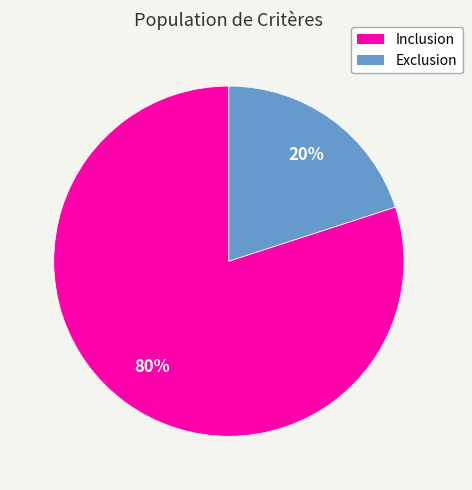

Is the sum of Inclusion and Exclusion greater than half?

Yes